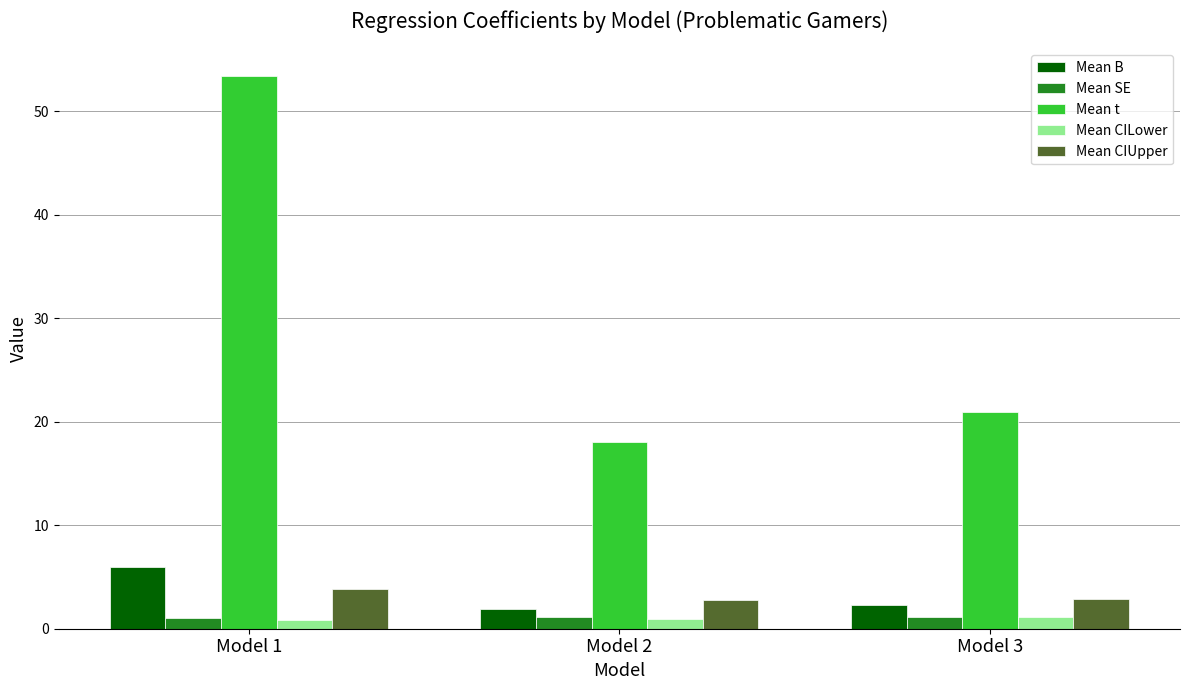

What is the spread (max minus min) of values at Model 1?

52.6